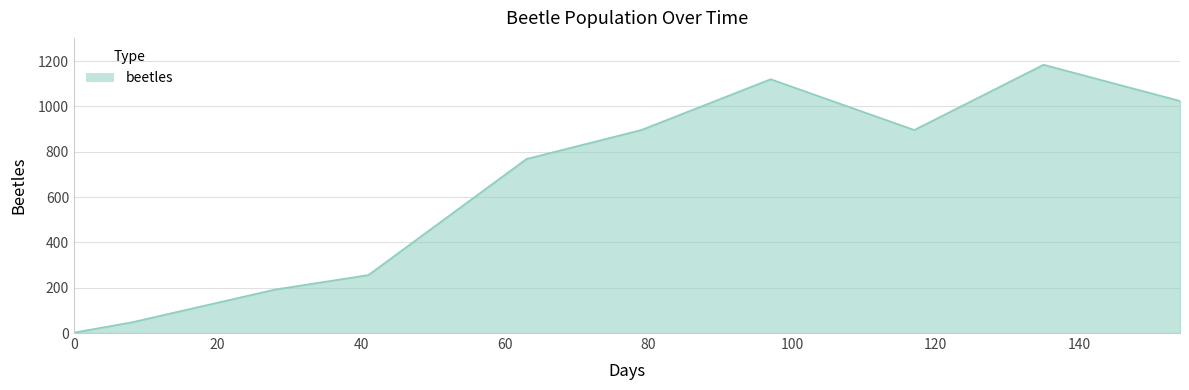

What is the difference between the maximum and minimum values?

1182